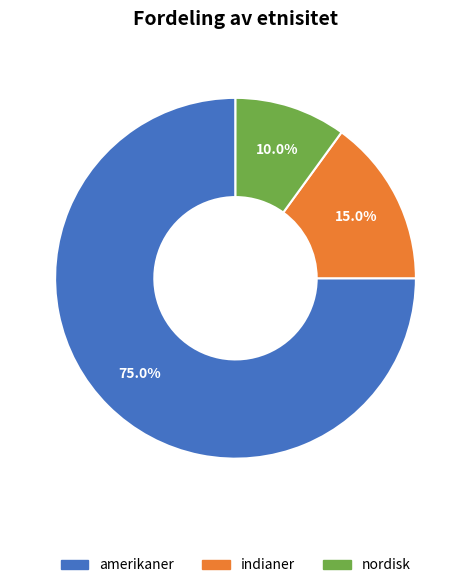

The indianer slice represents 29% of the pie. True or false?

False